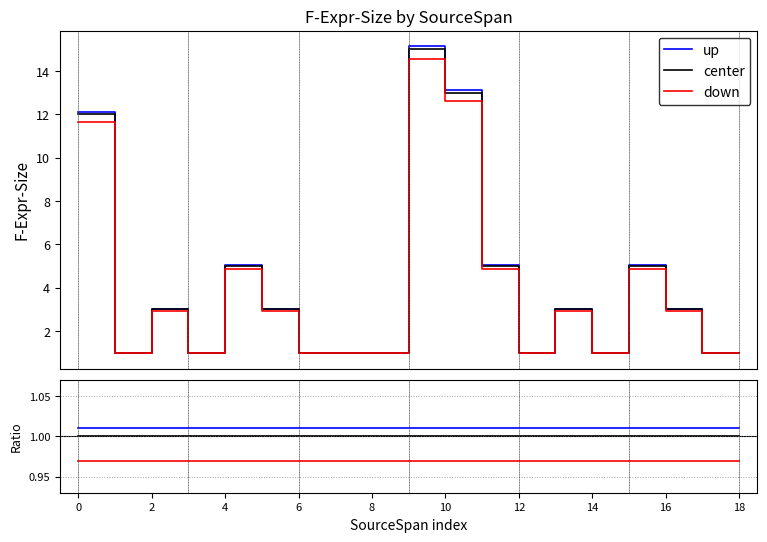

Read the center value at 16.

1.0